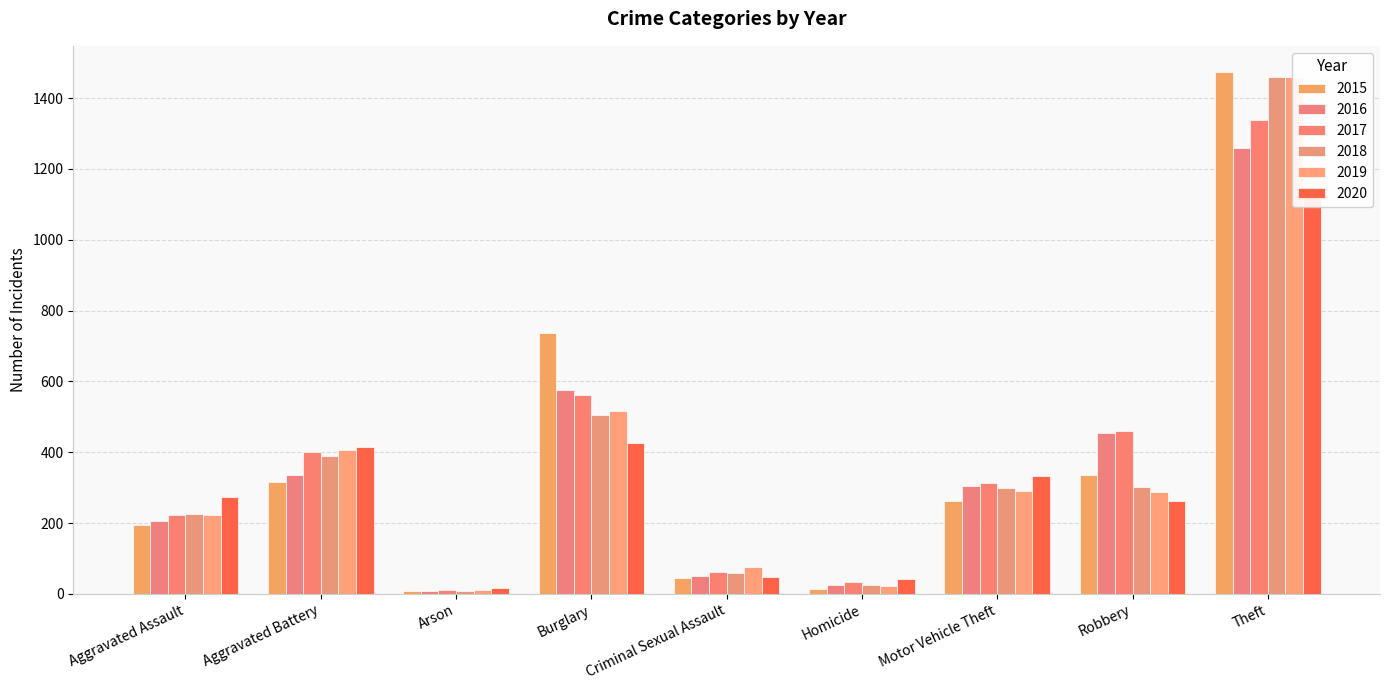

How many distinct data groups are displayed?

6